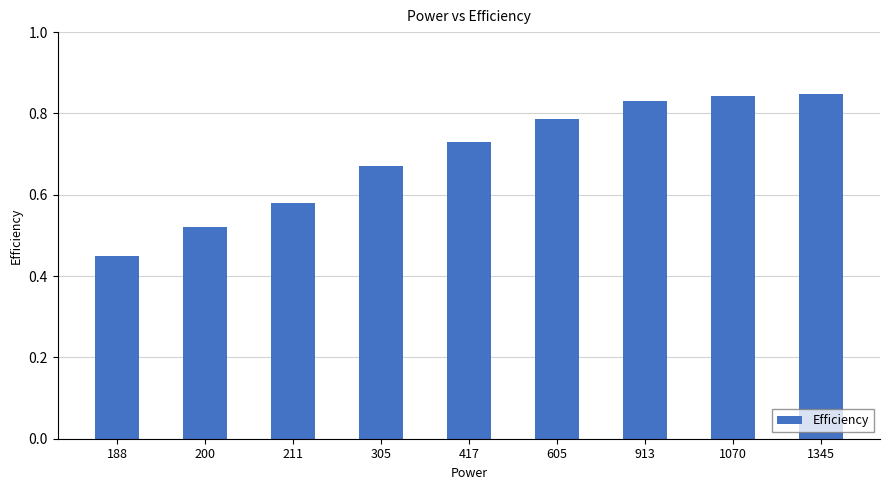

How many bars are there in total?

9